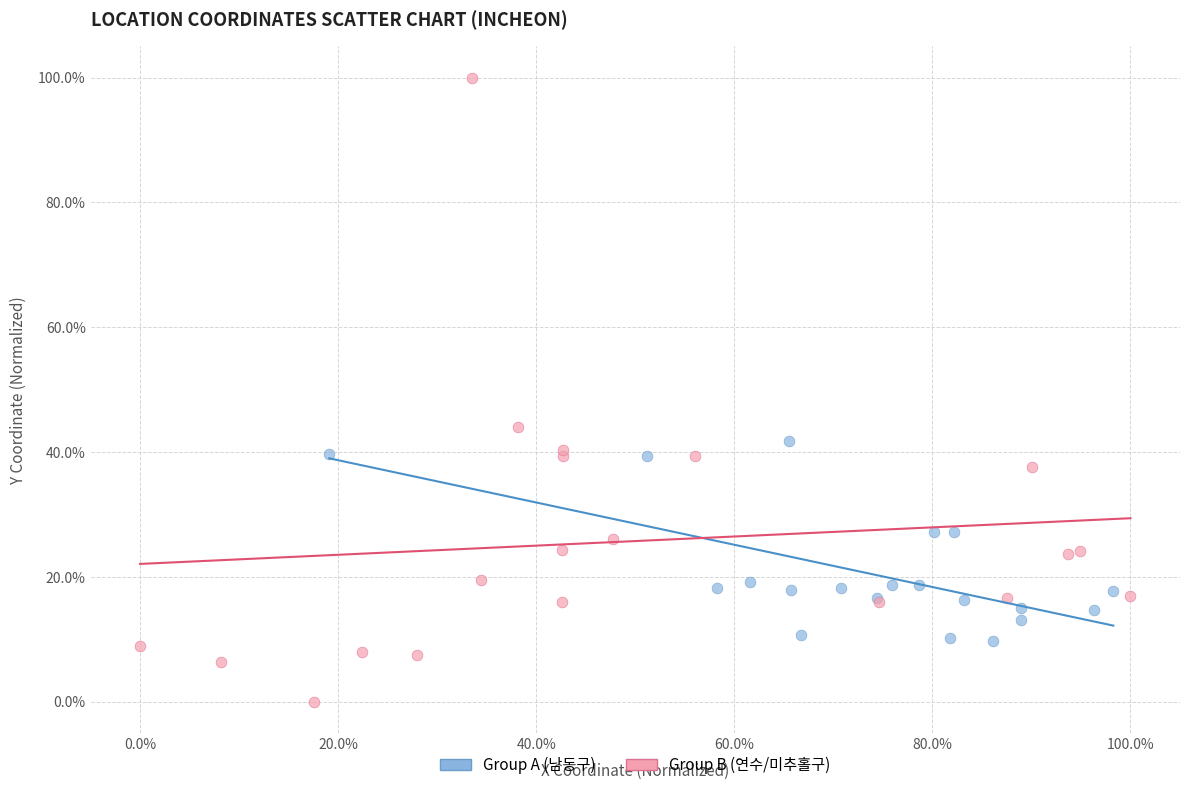

Which series reaches the minimum Y coordinate?

Group B (연수/미추홀구)